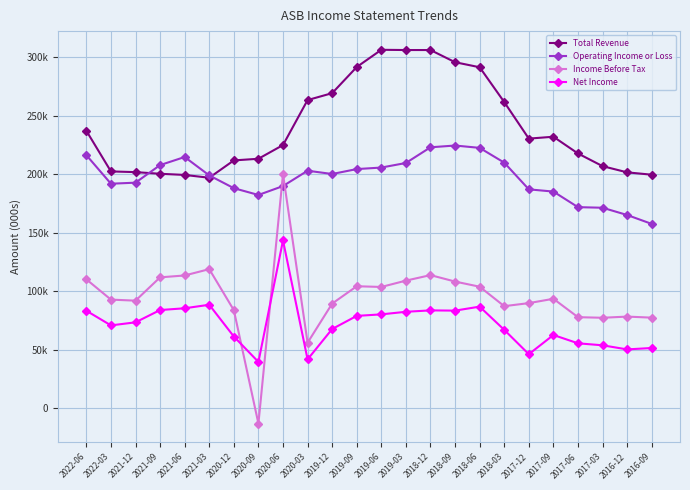

True or false: Net Income has a value of 56546 at 2020-06.

False